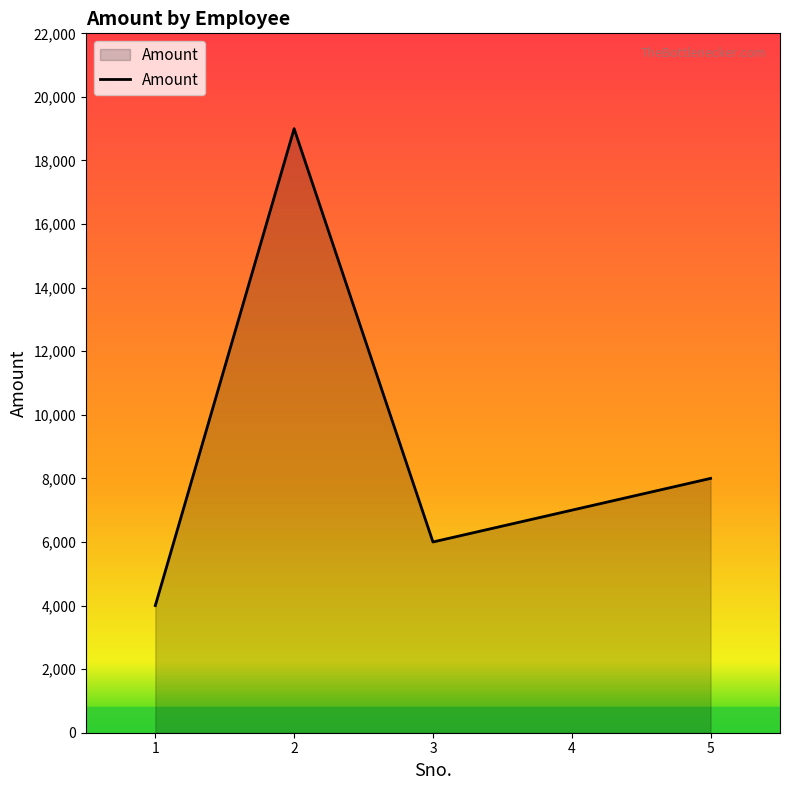

Does the chart display data point markers on the line(s)?

No